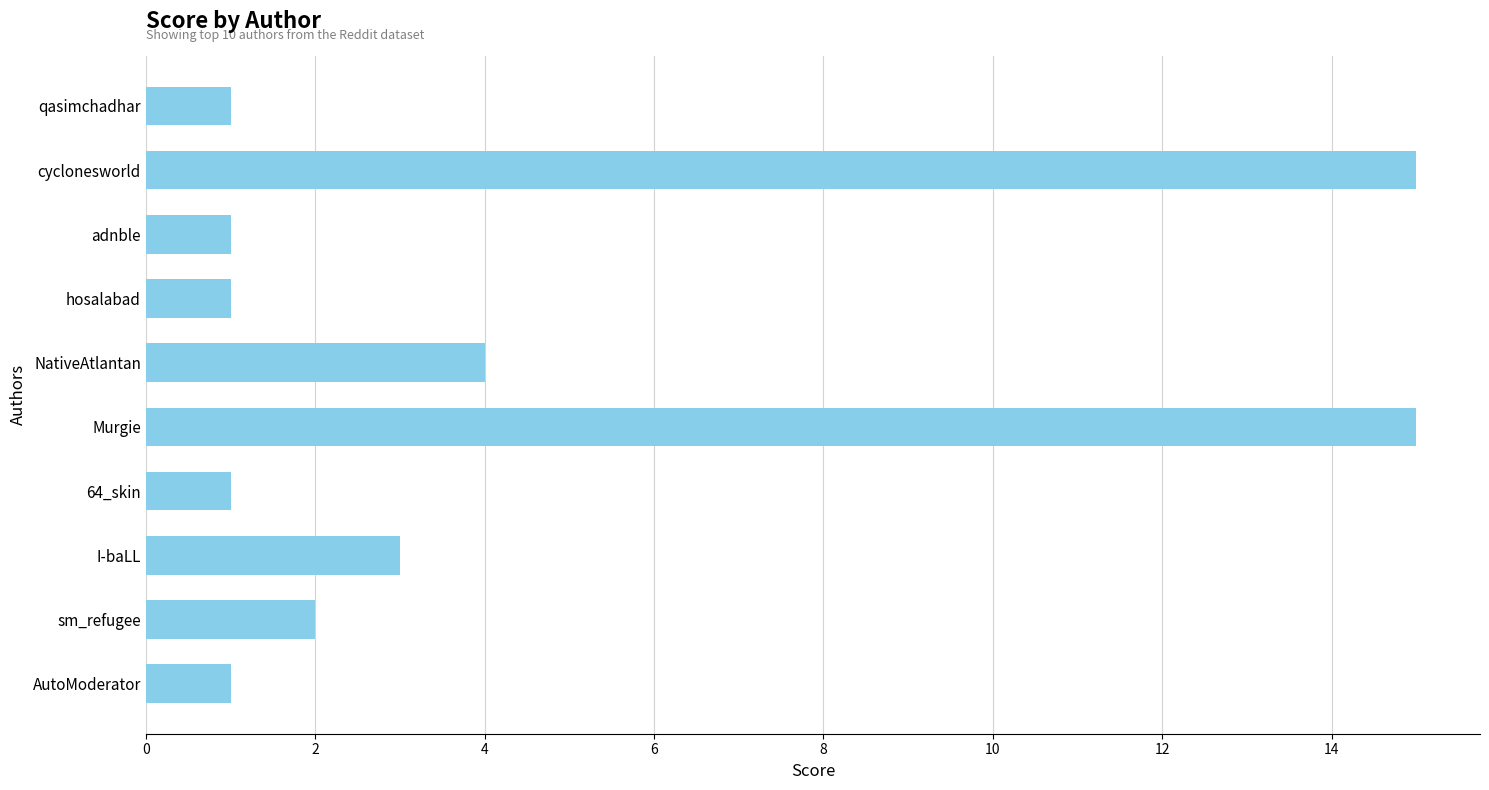

What is the ratio of the value at AutoModerator to the value at 64_skin?

1.0